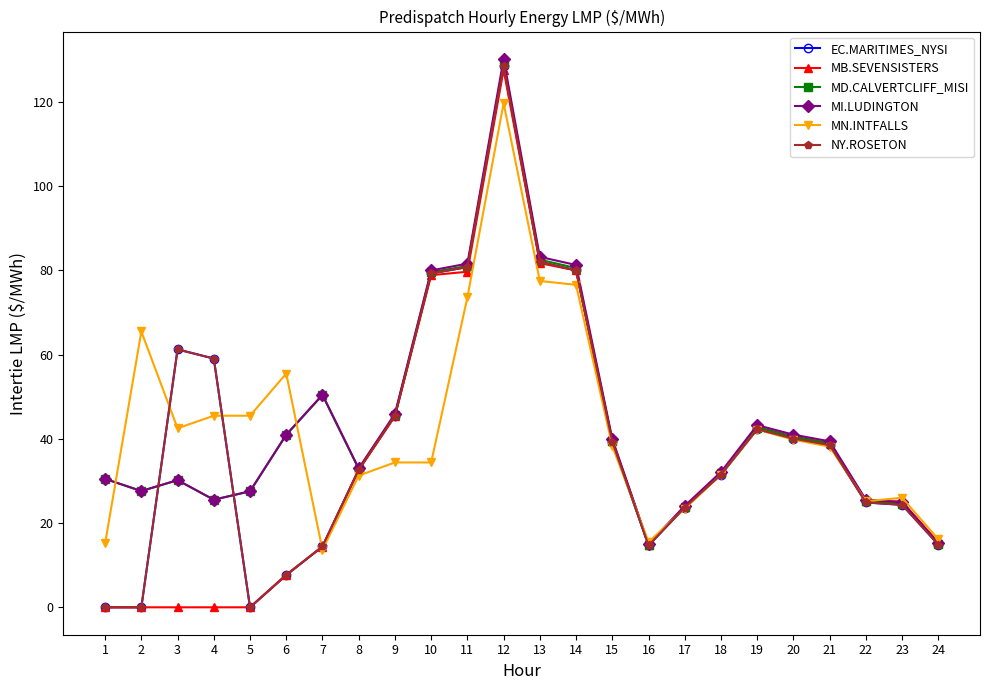

What is the total value across all series at 4?

214.7